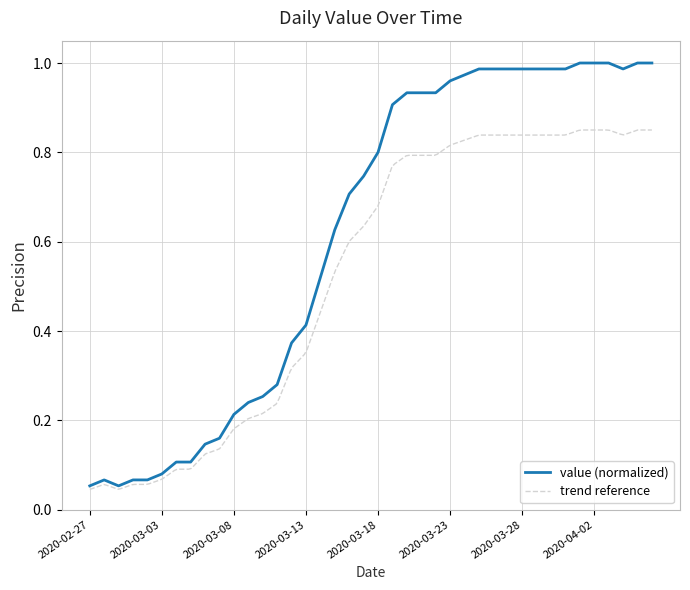

The chart shows a value of 0.1 at 2020-03-01. True or false?

True